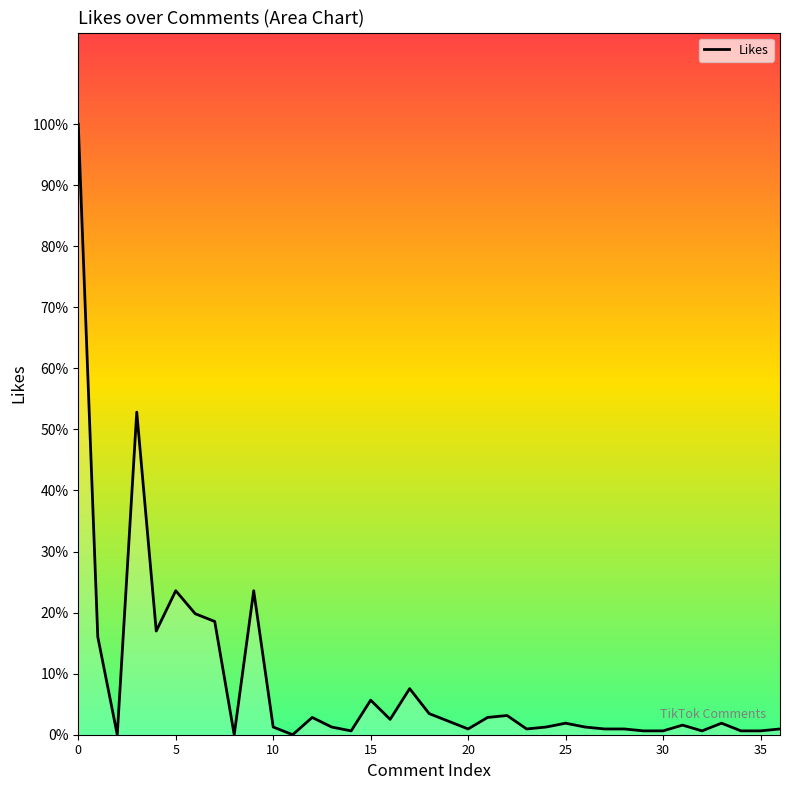

Count the number of data series in this chart.

1